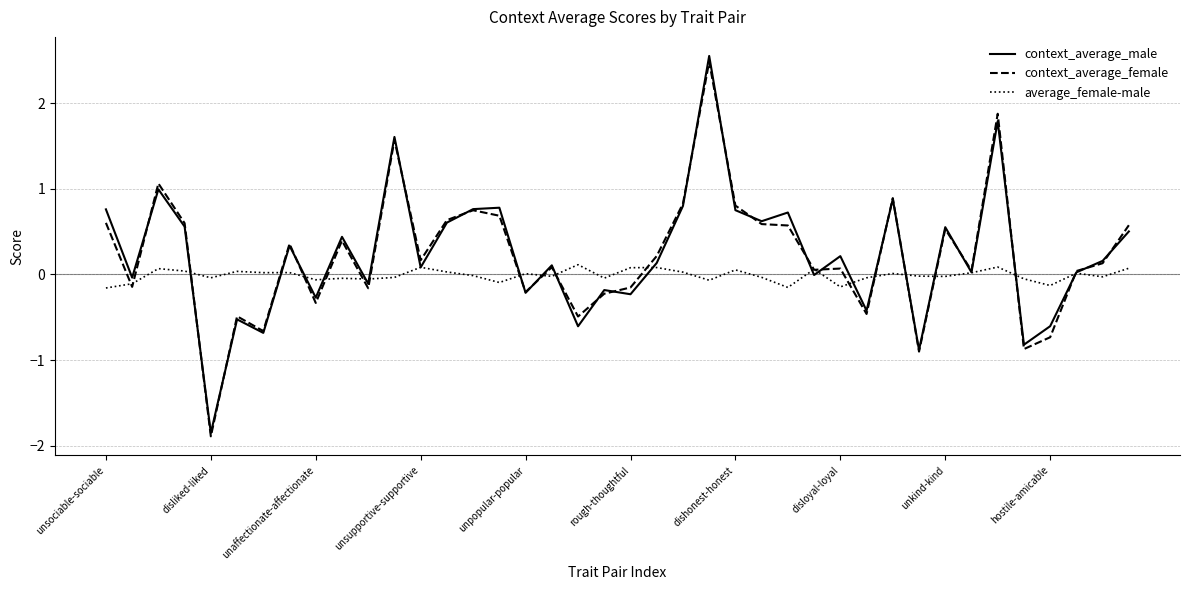

What is the smallest value displayed?

-1.9